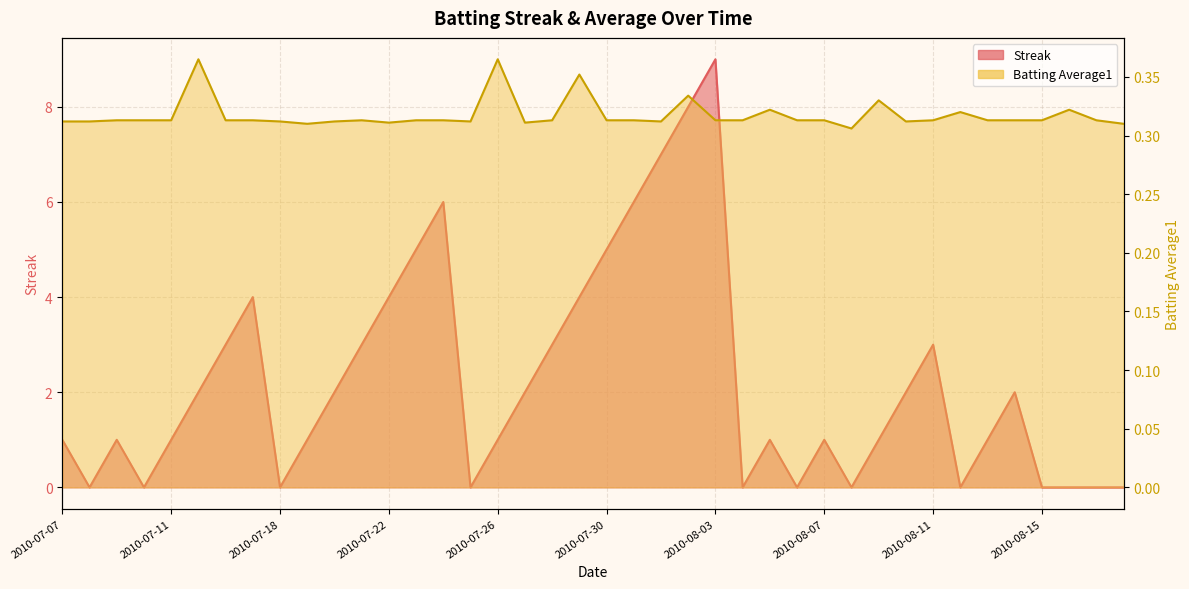

At how many categories does at least one series exceed 4?

7